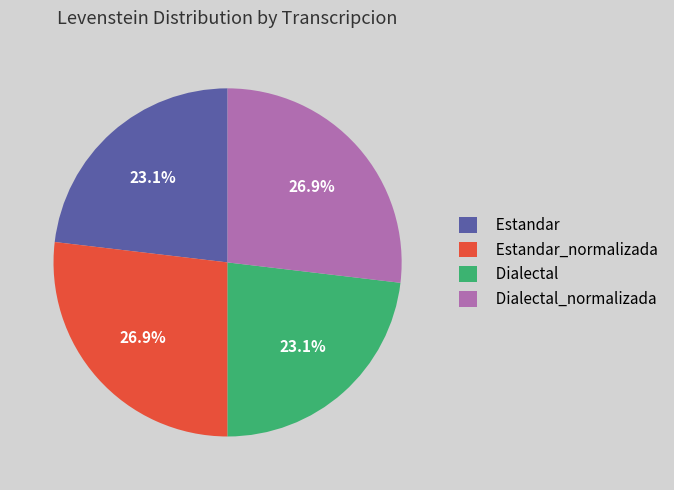

What percentage is NOT represented by Estandar?

76.9%